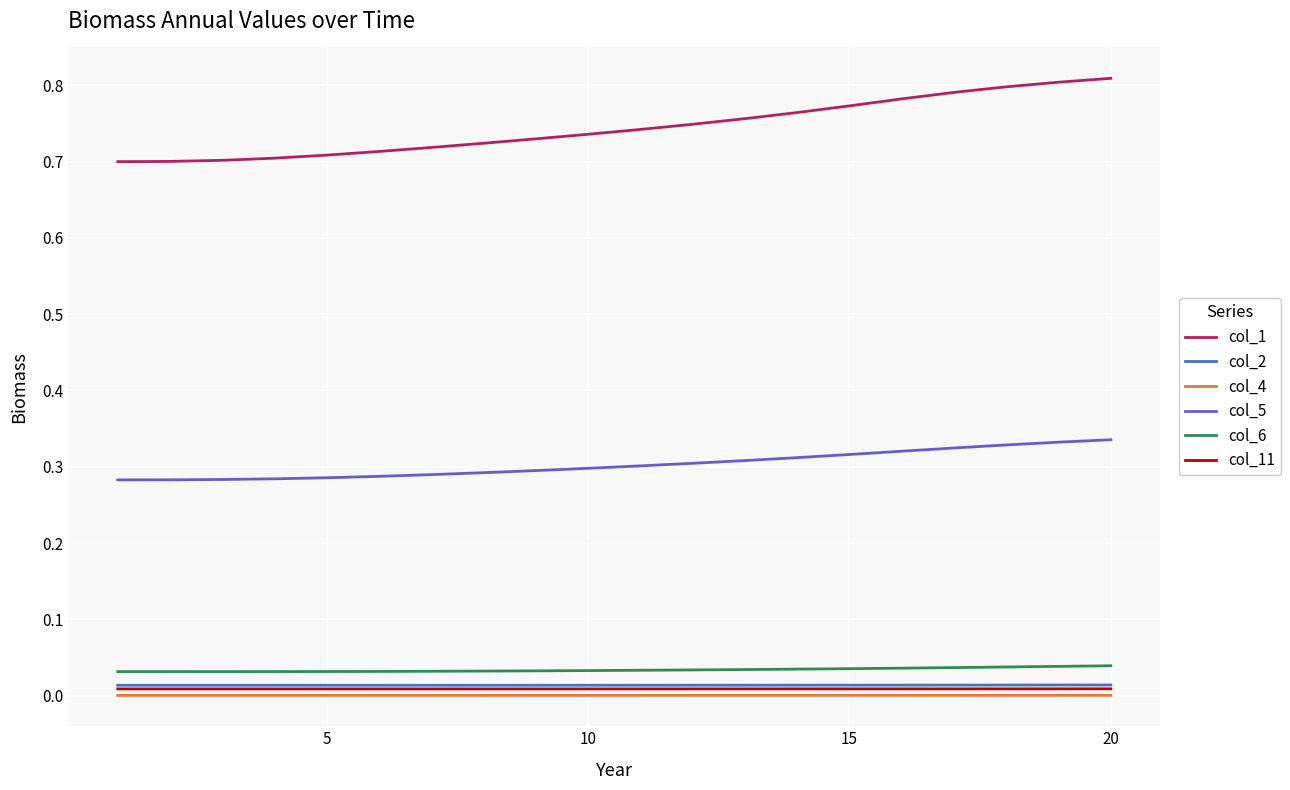

True or false: col_4 and col_2 intersect in this chart.

False